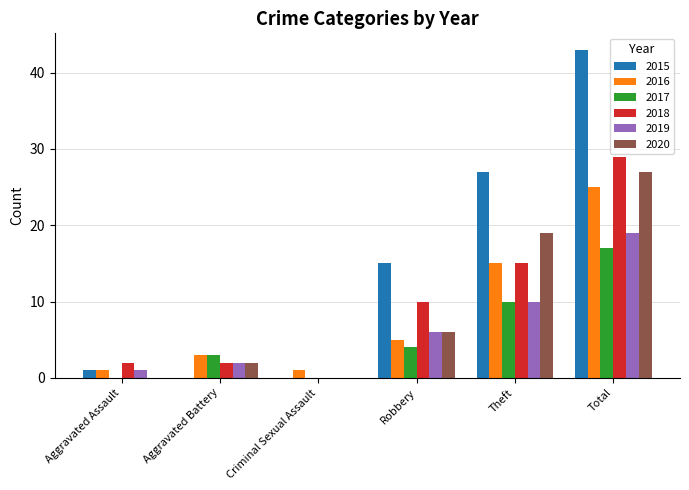

Between Criminal Sexual Assault and Total, which series saw the biggest shift?

2015